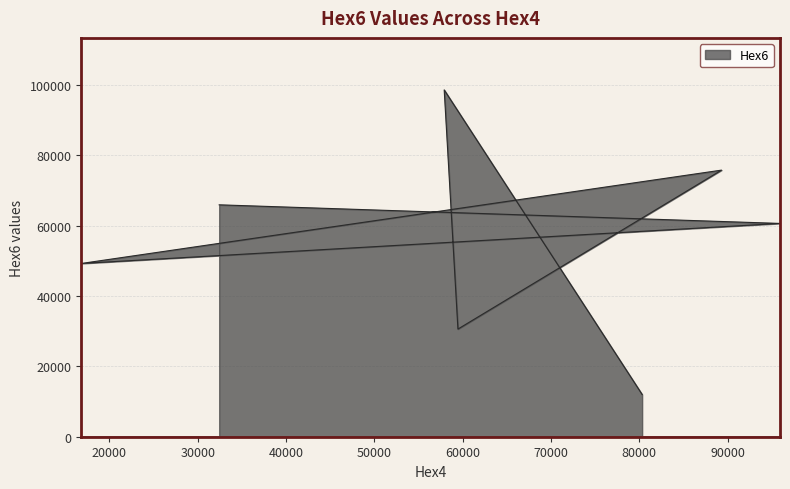

Where is the first local minimum?

16825